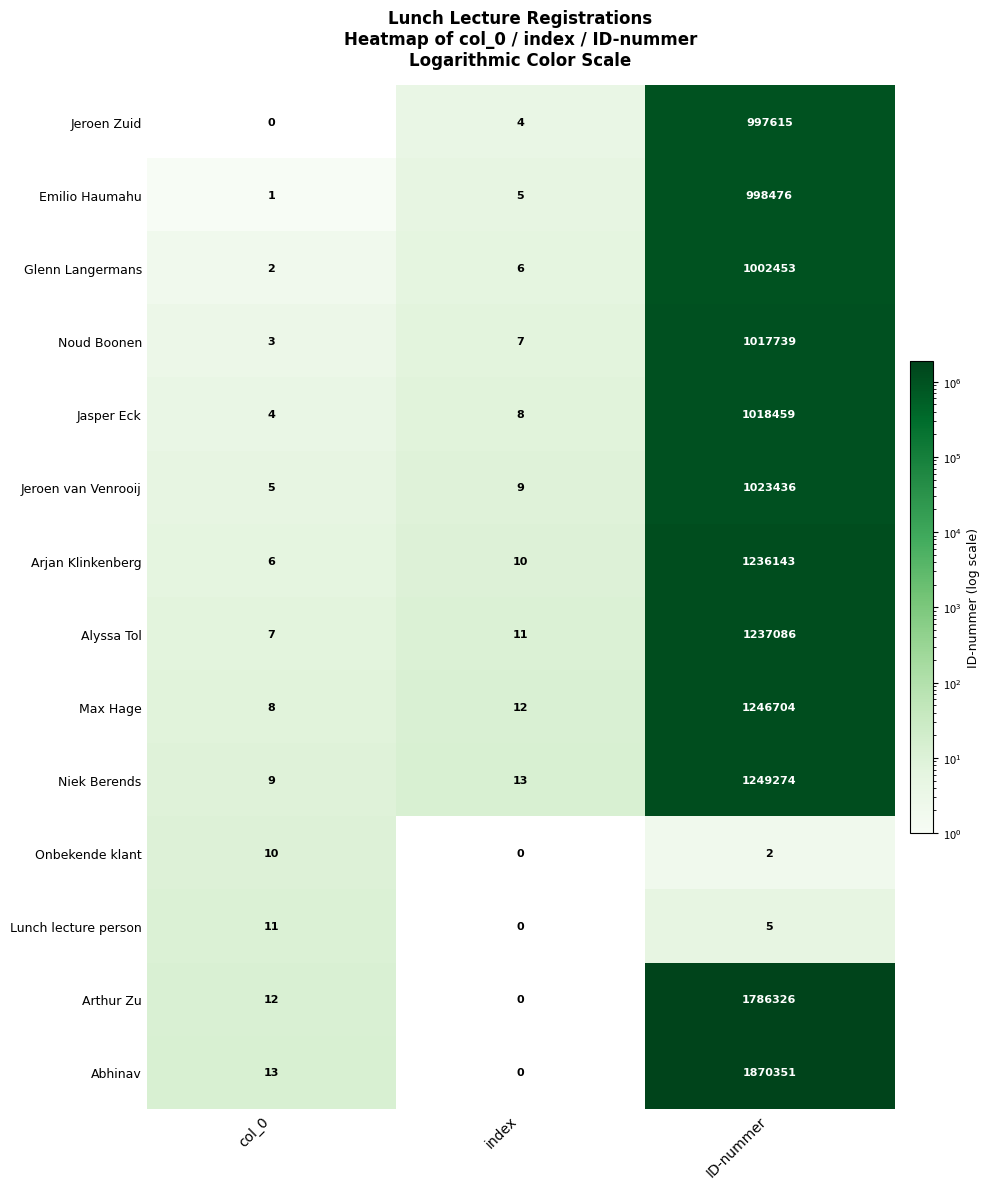

List the labels in order of Jasper Eck value, smallest first.

col_0, index, ID-nummer